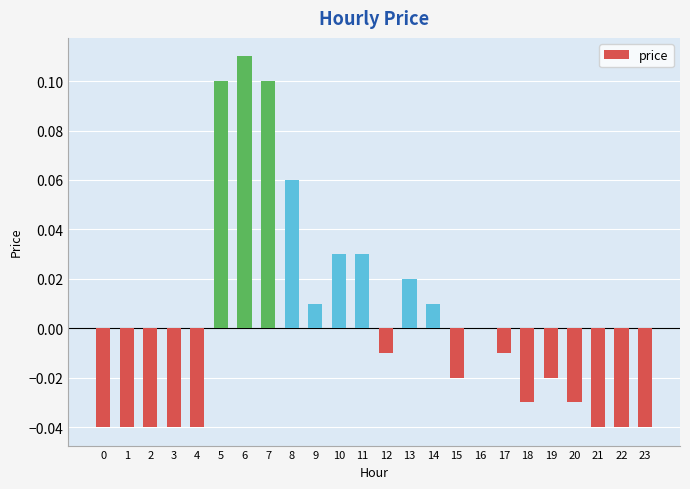

Which category has the highest value across all series?

6